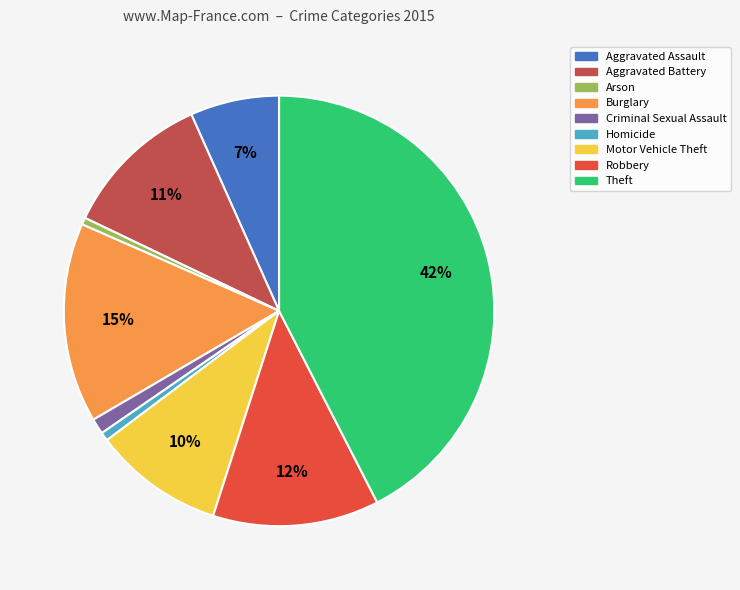

Is Aggravated Assault the majority of the pie?

No